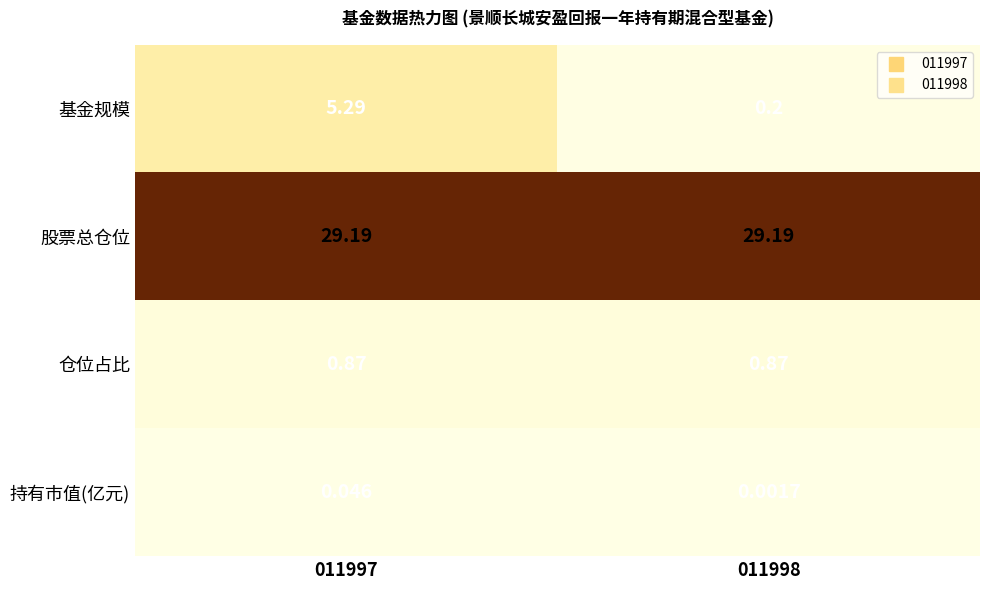

List the series in order of their peak value, highest first.

股票总仓位, 基金规模, 仓位占比, 持有市值(亿元)